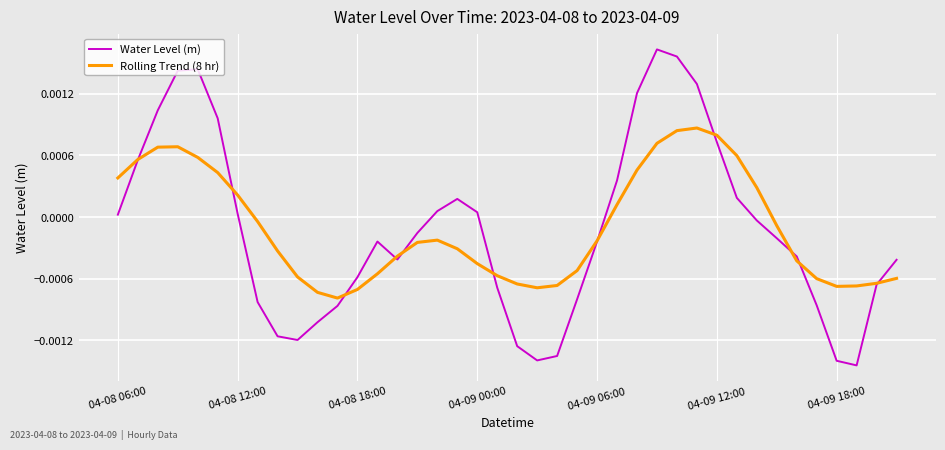

Which series has the largest range (max minus min)?

Water Level (m)